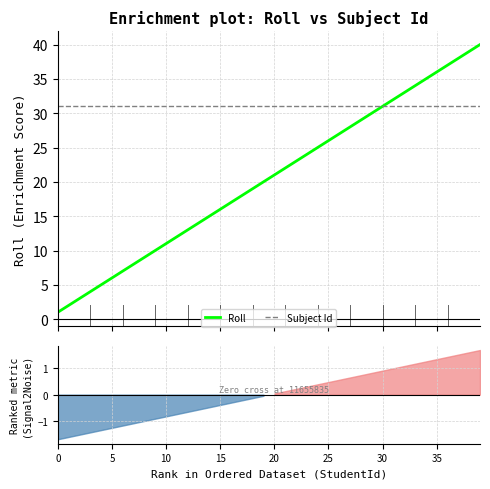

What are all the series names shown in the legend?

Roll, Subject Id